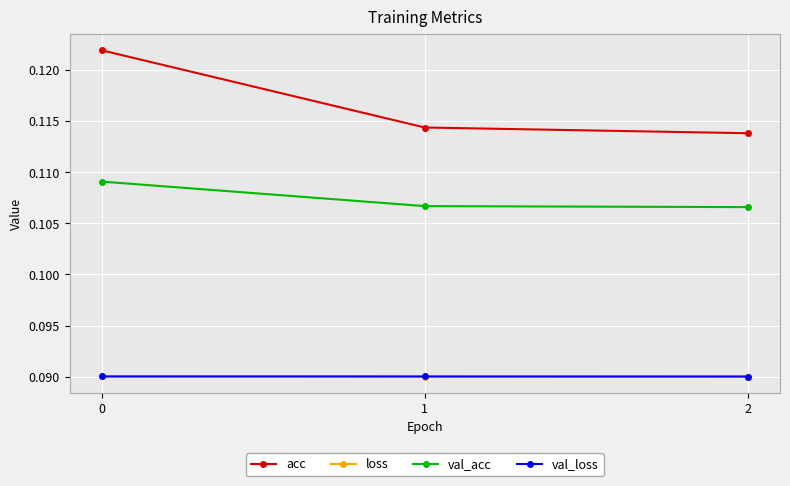

Which series has the largest range (max minus min)?

acc